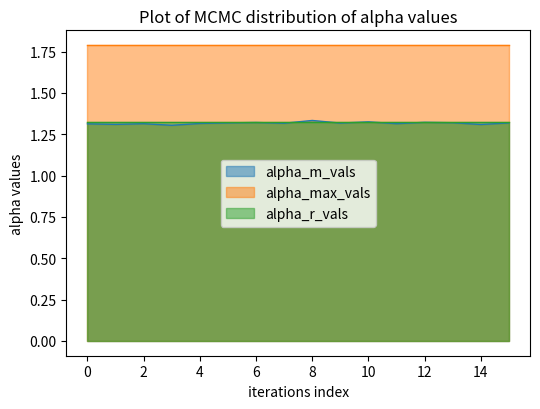

Which series changed the most between 0 and 4?

alpha_m_vals